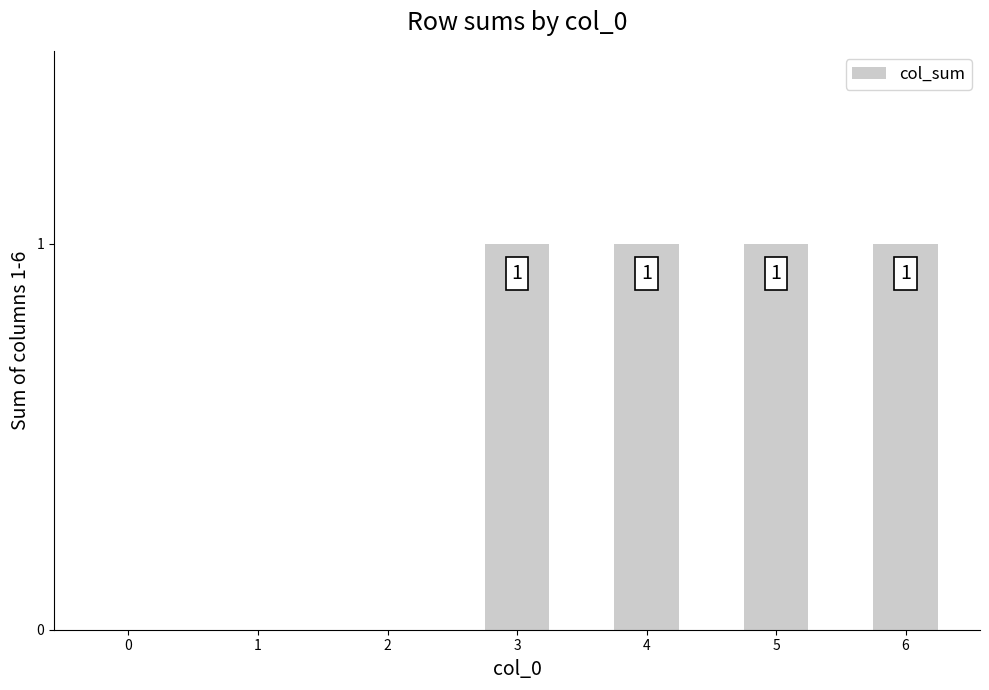

What is the ratio of the value at 6 to the value at 4?

1.0